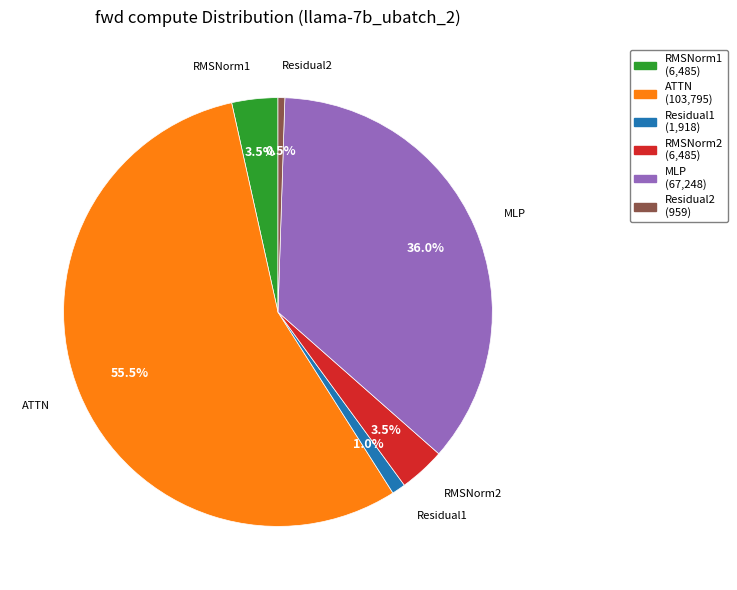

Is the sum of Residual1 and RMSNorm2 greater than half?

No